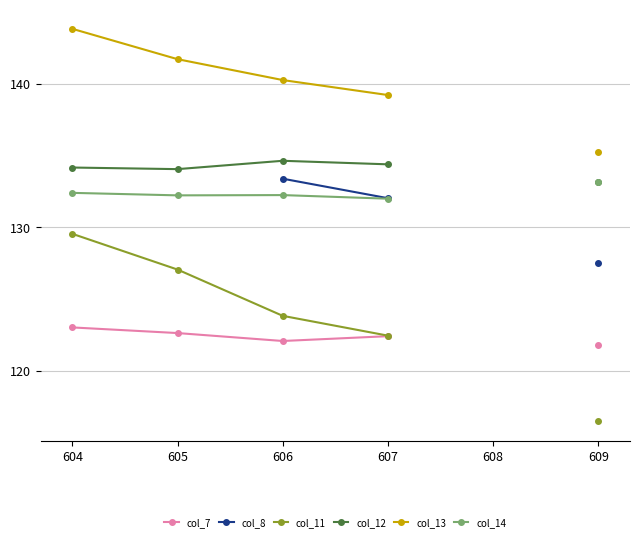

The col_14 series shows 132.2 at 606. True or false?

True